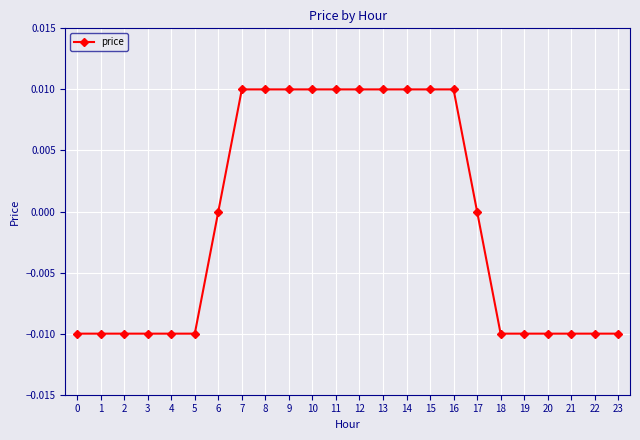

True or false: the data shows -0.0 at 19.

True